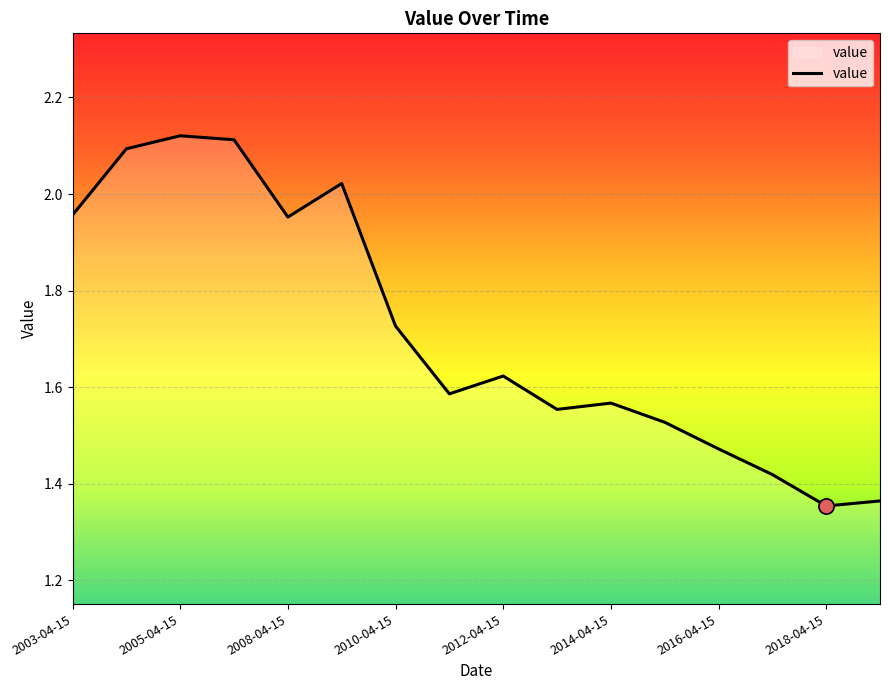

What is the difference between the maximum and minimum values?

0.8